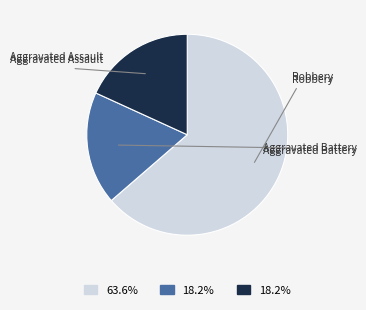

Is there any slice that represents more than half of the pie?

Yes